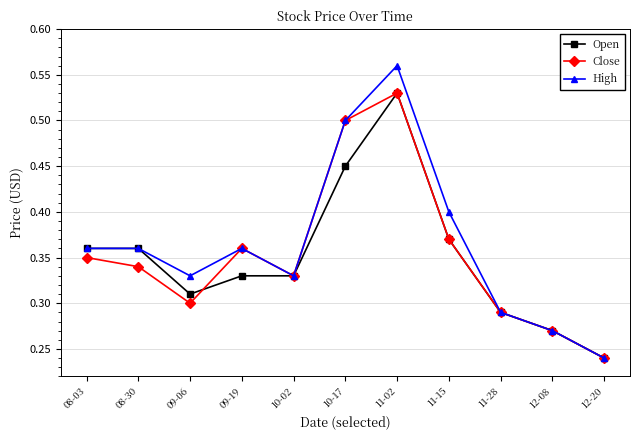

At which label does High reach its minimum?

12-20